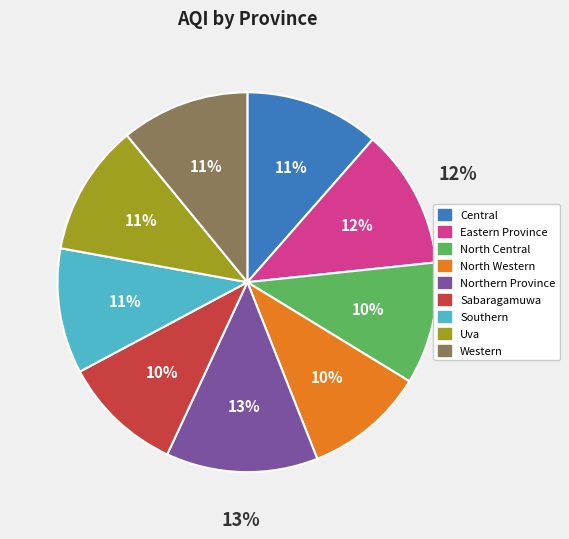

The Western slice represents 1% of the pie. True or false?

False